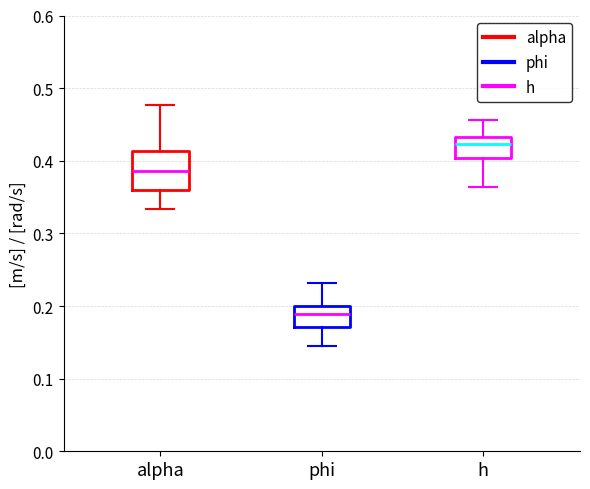

Which box is the tallest, from its lower edge to its upper edge?

alpha